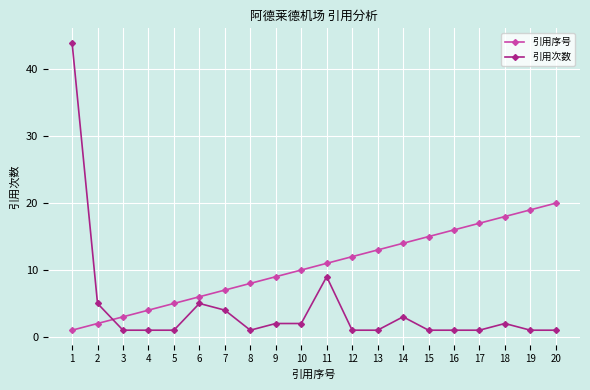

Reading right to left, list all the values displayed in this chart.

引用序号: 20	19	18	17	16	15	14	13	12	11	10	9	8	7	6	5	4	3	2	1
引用次数: 1	1	2	1	1	1	3	1	1	9	2	2	1	4	5	1	1	1	5	44